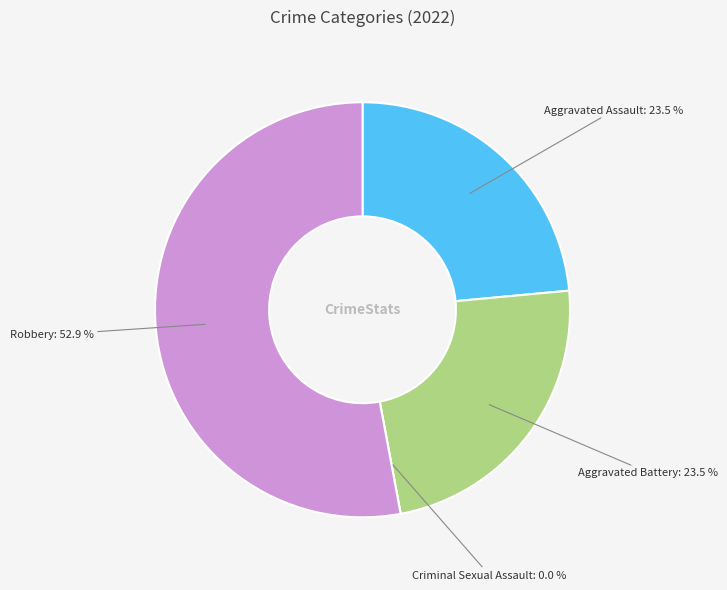

What is the total percentage of Criminal Sexual Assault and Aggravated Assault?

23.5%